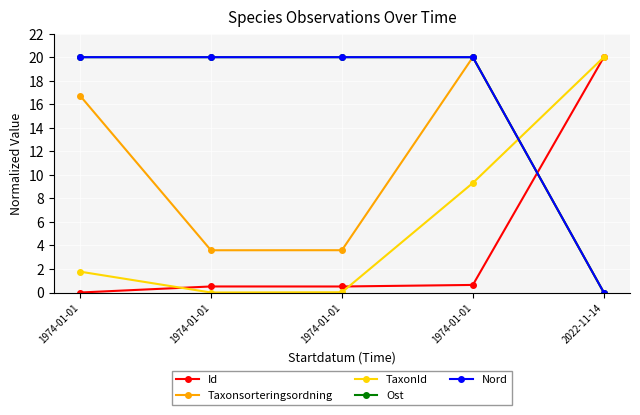

Which series has the largest total across all categories?

Ost